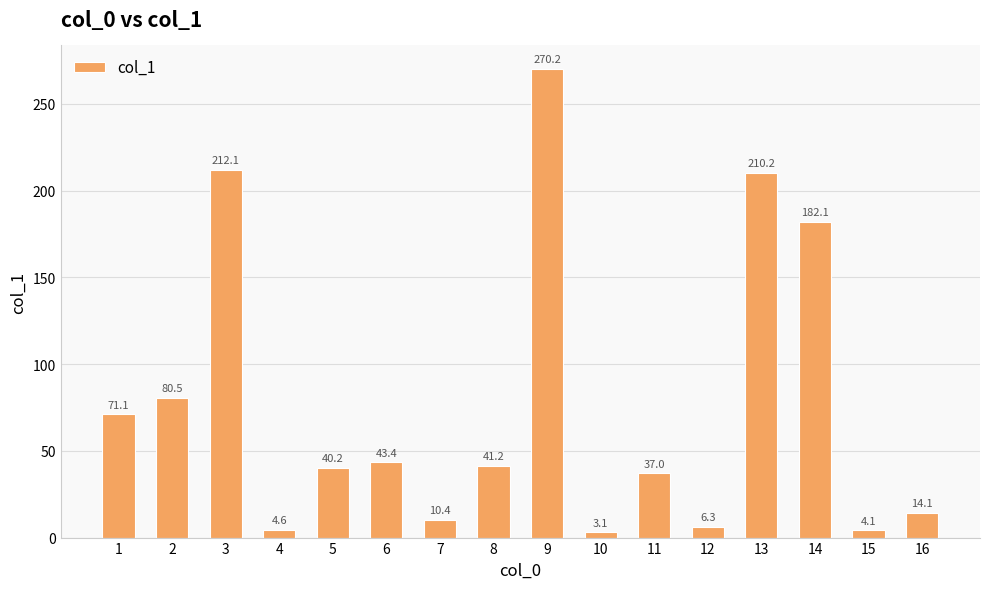

List the labels in order of value, largest first.

9, 3, 13, 14, 2, 1, 6, 8, 5, 11, 16, 7, 12, 4, 15, 10